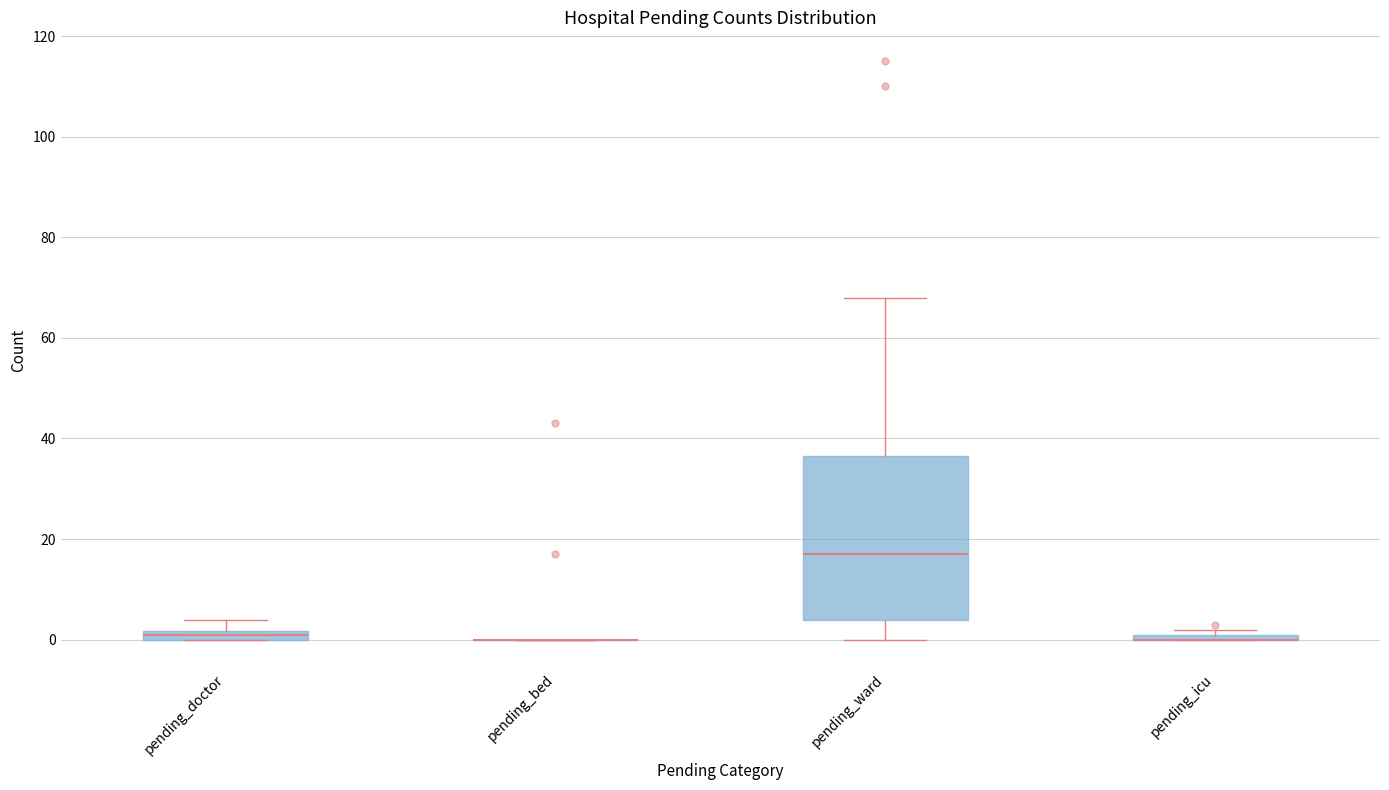

Where is the lower edge of the box for pending_ward on the y-axis? The values are not printed on the chart, so give them approximately, as read against the axis.

4